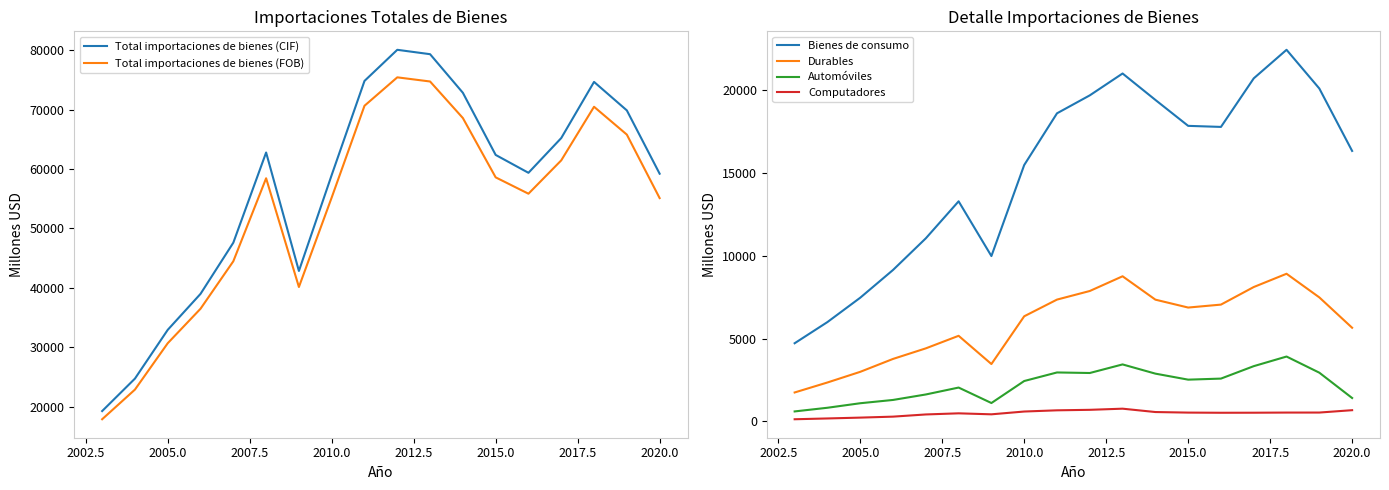

True or false: Total importaciones de bienes (CIF) and Total importaciones de bienes (FOB) cross at least once.

False